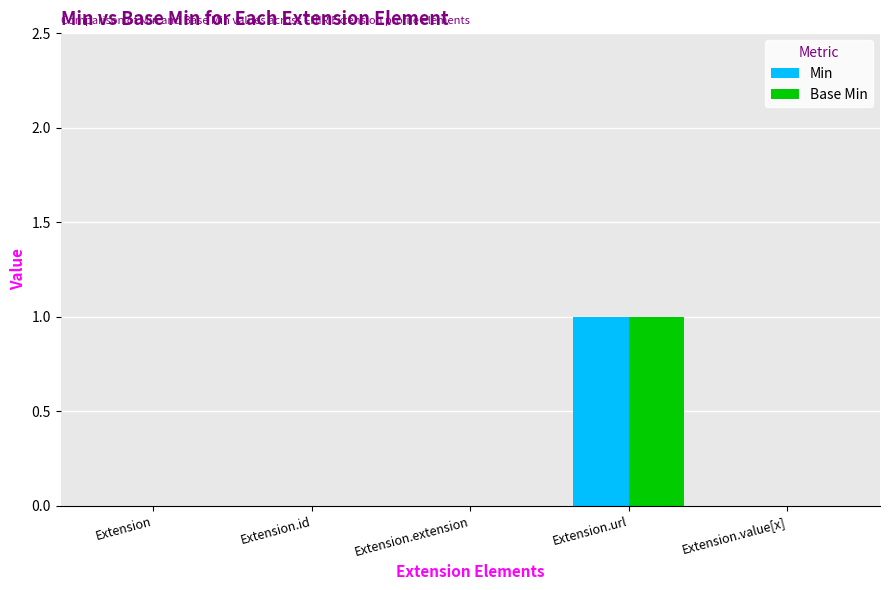

Which category has the highest value in the Base Min series?

Extension.url